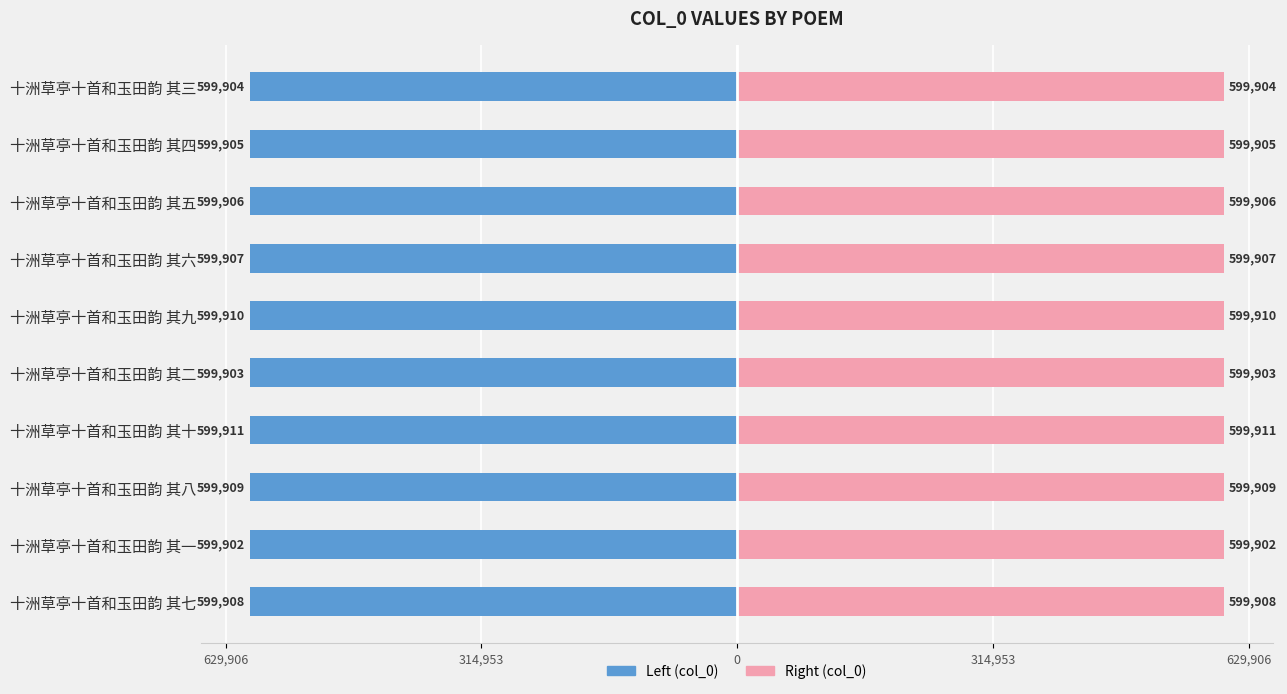

Between 十洲草亭十首和玉田韵 其七 and 十洲草亭十首和玉田韵 其八, which is larger?

十洲草亭十首和玉田韵 其七